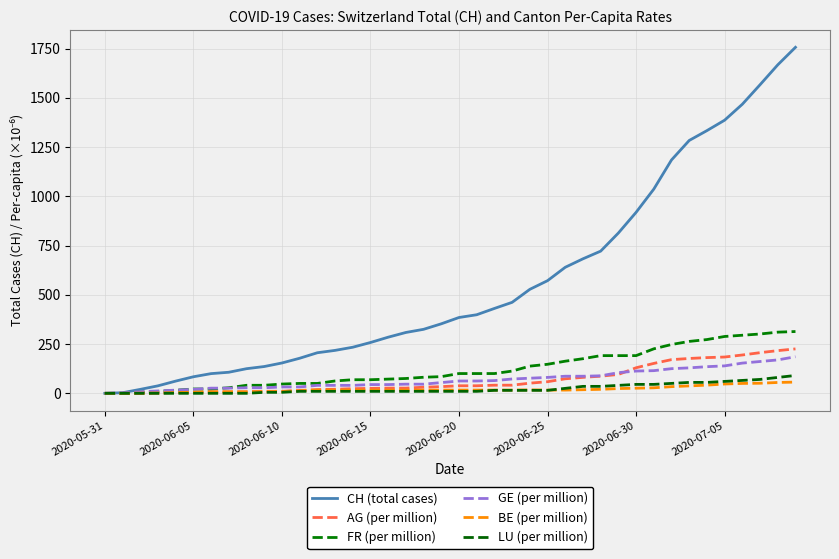

What is the label of the 27th point from the right?

13